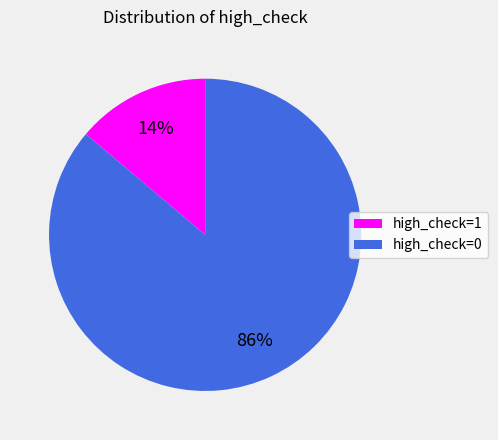

Between high_check=1 and high_check=0, which is larger?

high_check=0